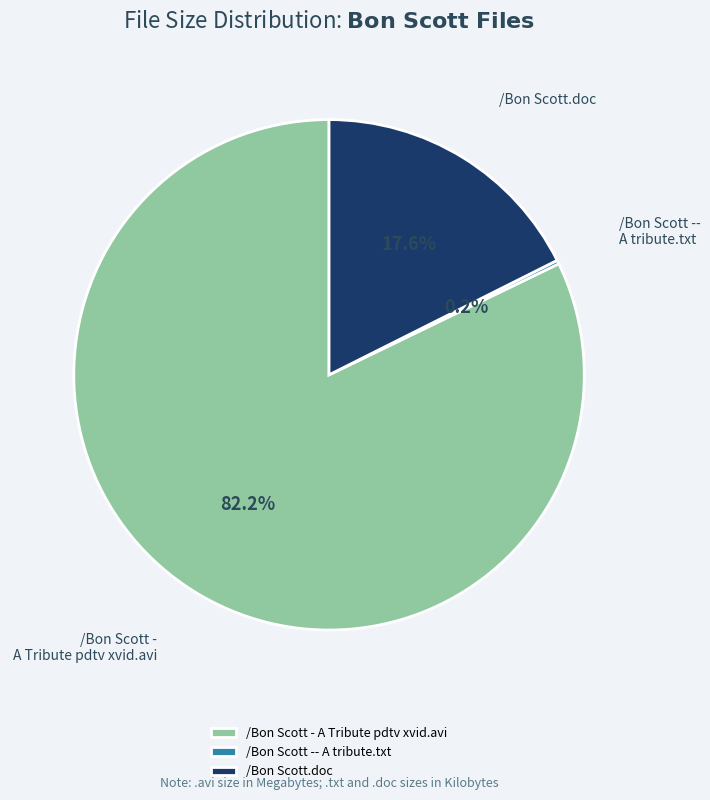

To the nearest percent, what portion does /Bon Scott.doc represent?

18%